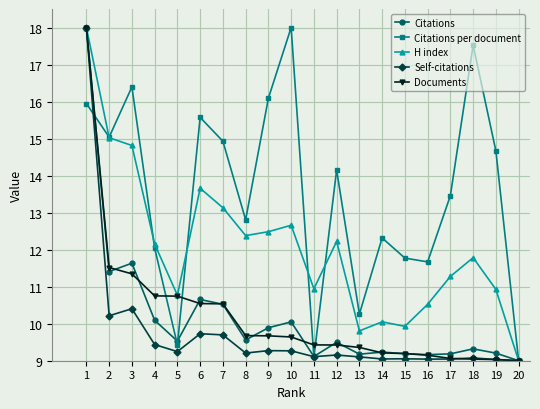

Is the value of Citations at 18 greater than the value of H index at 18?

No